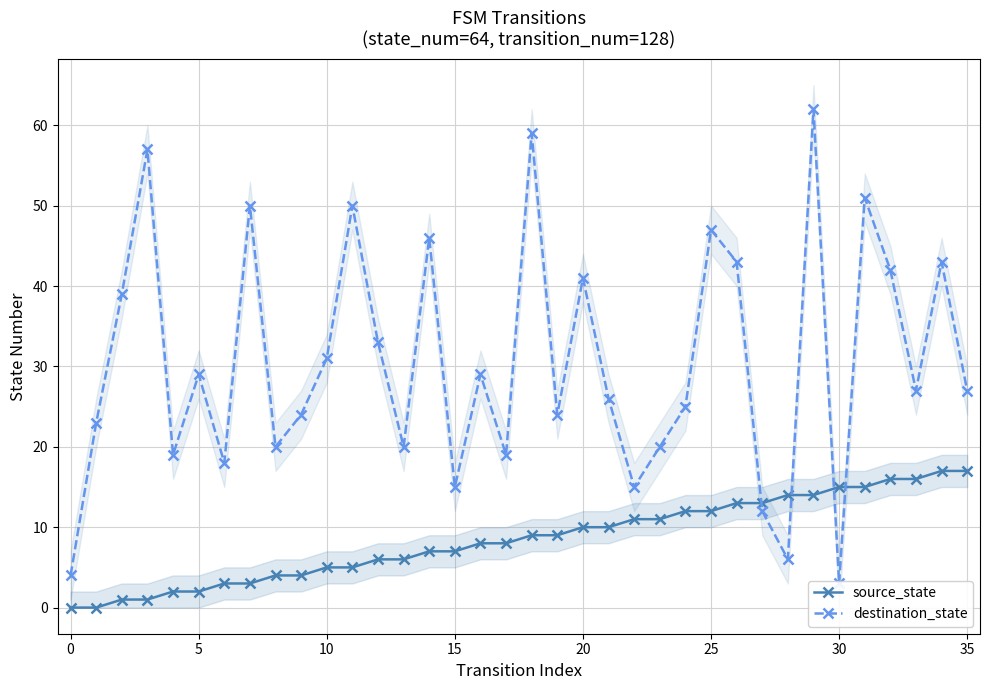

Between 13 and 15, which is larger?

15